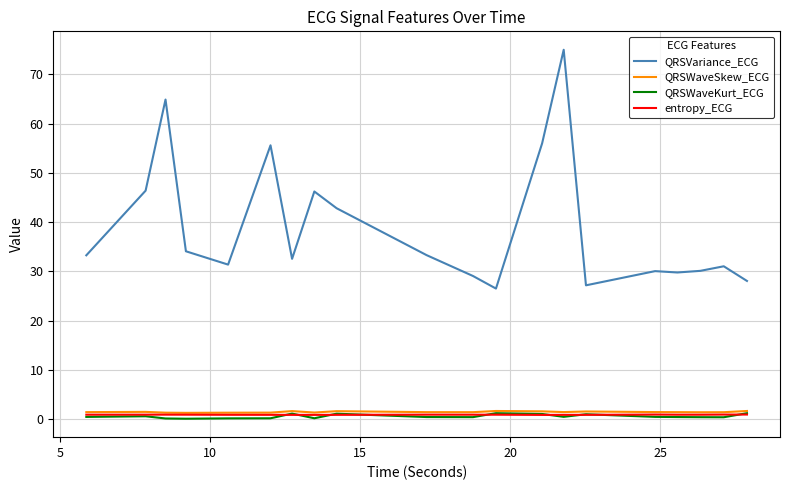

Which series has the largest range (max minus min)?

QRSVariance_ECG